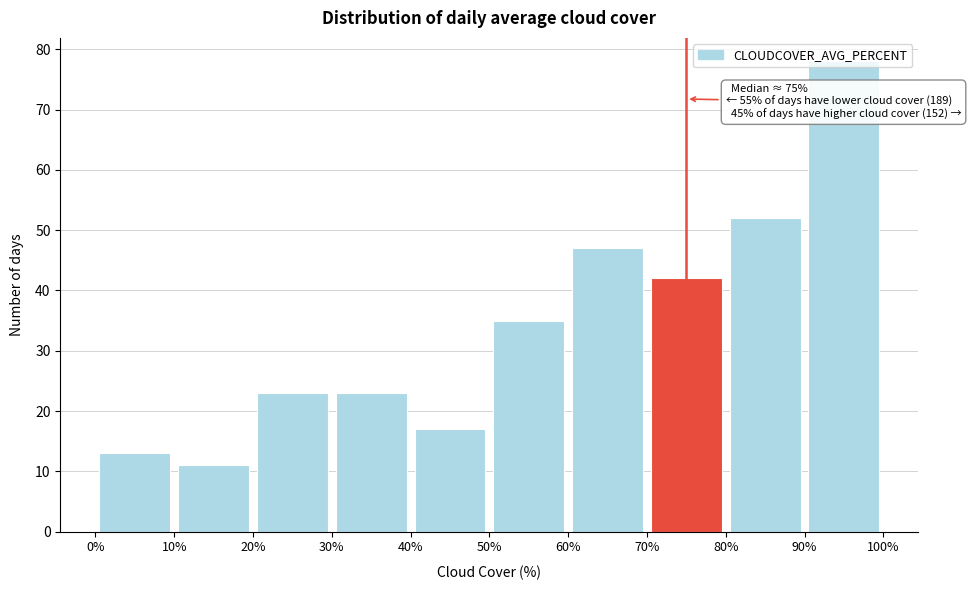

Which range on the x-axis has the tallest bar?

90% to 100%